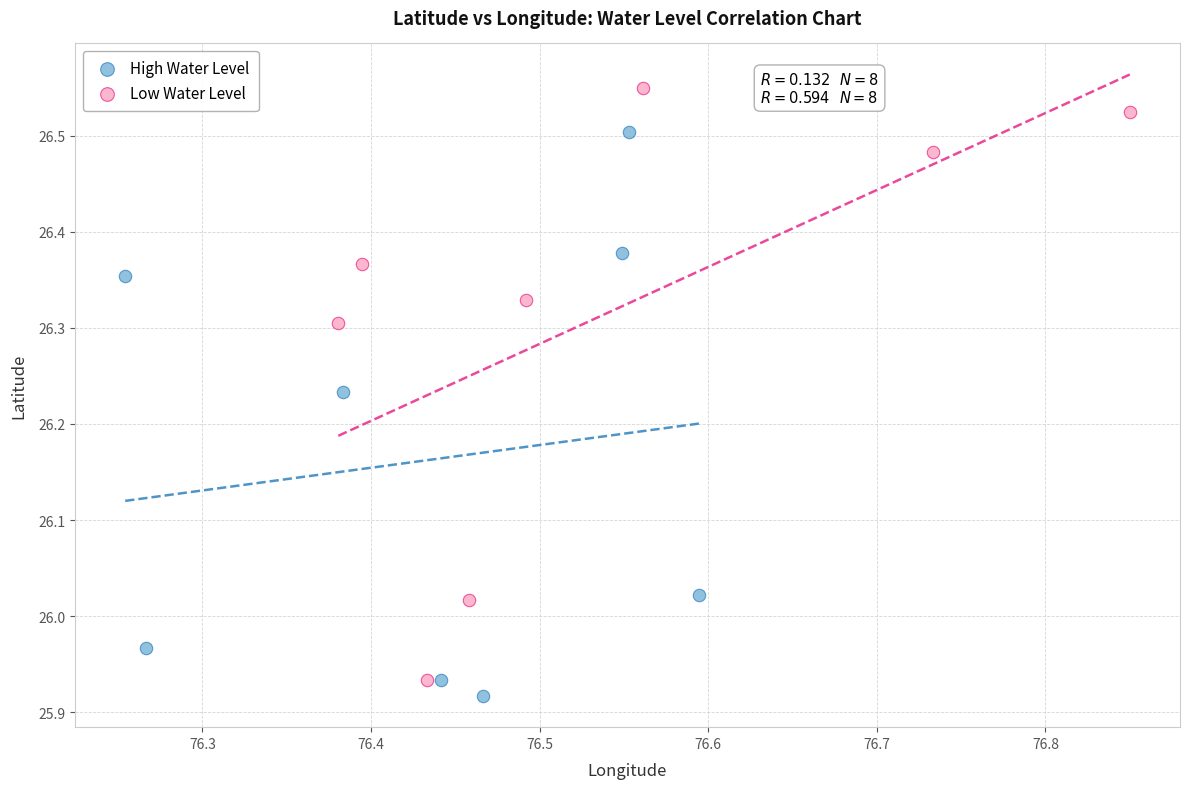

Which series contains the lowest Y value?

High Water Level